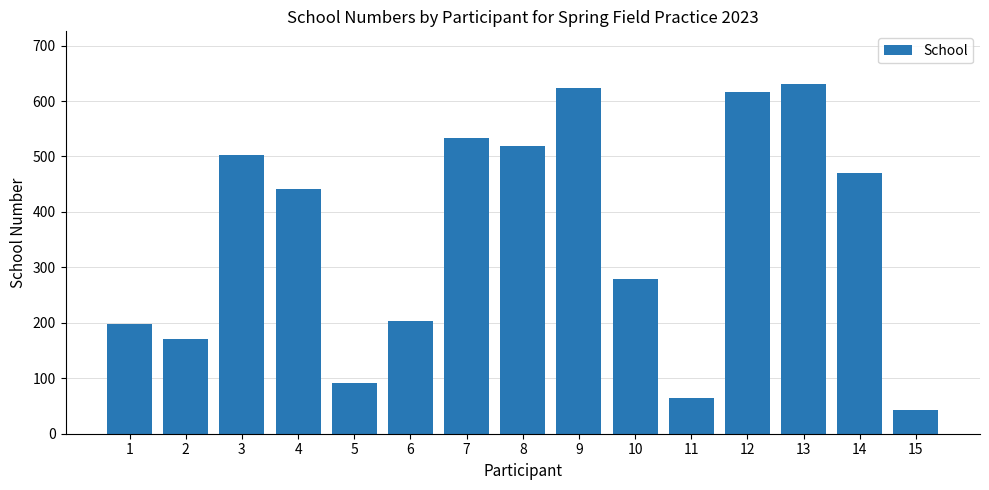

Rank the categories by value from lowest to highest.

15, 11, 5, 2, 1, 6, 10, 4, 14, 3, 8, 7, 12, 9, 13